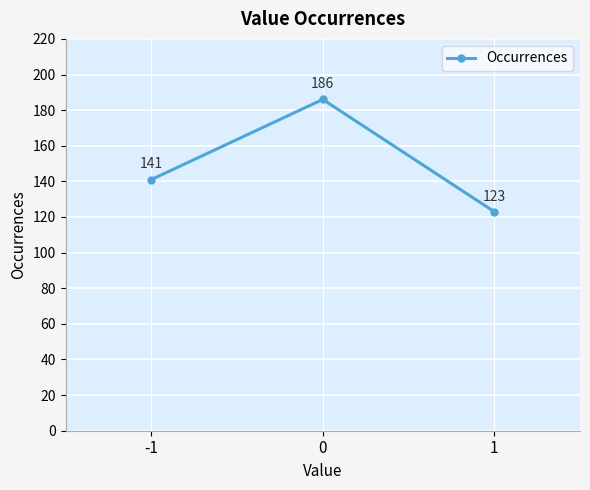

What is the value of the 2nd point from the left?

186